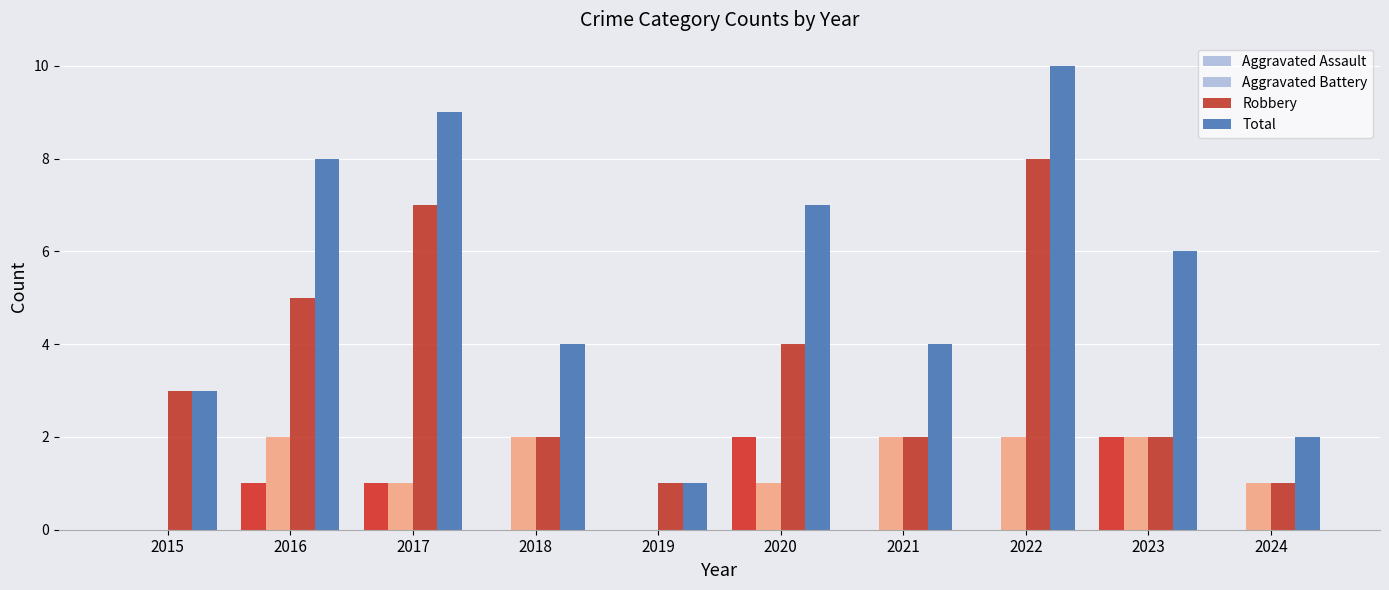

Is it true that Robbery equals 5 at 2016?

True